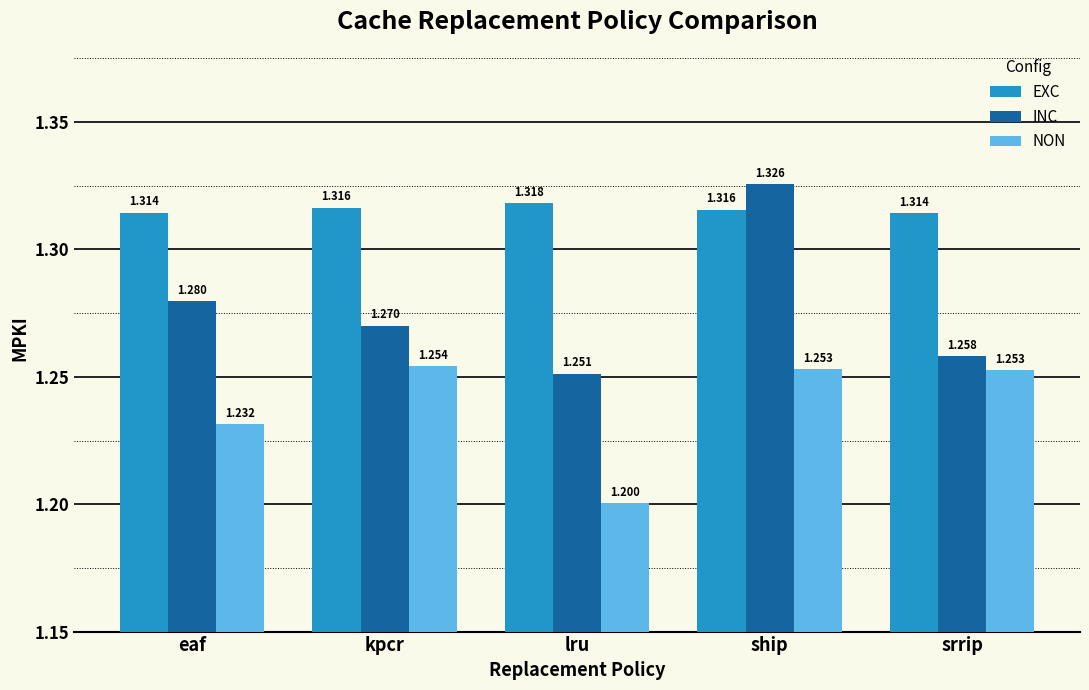

Is the value of EXC at srrip greater than the value of NON at srrip?

Yes